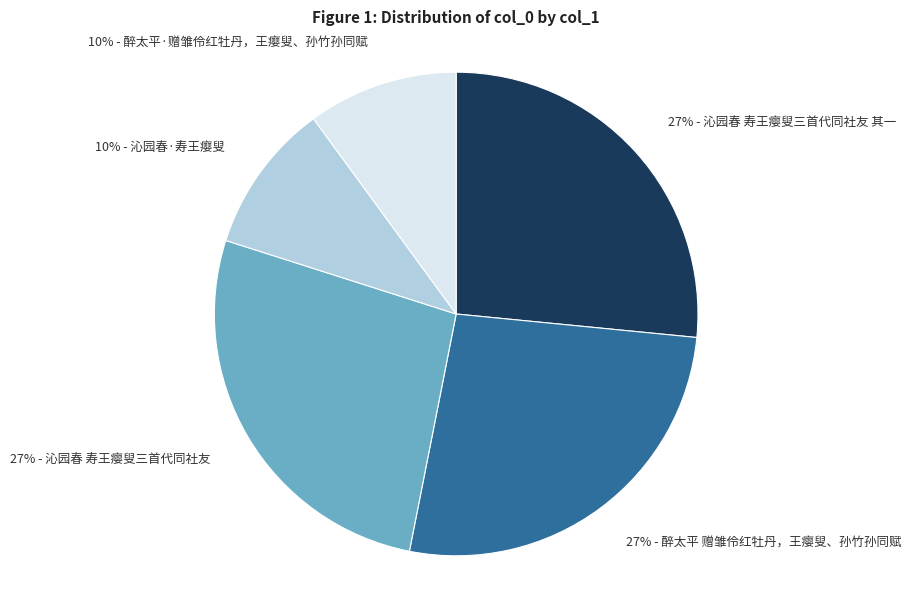

To the nearest percent, what is the difference between the largest and smallest slice percentages?

17%